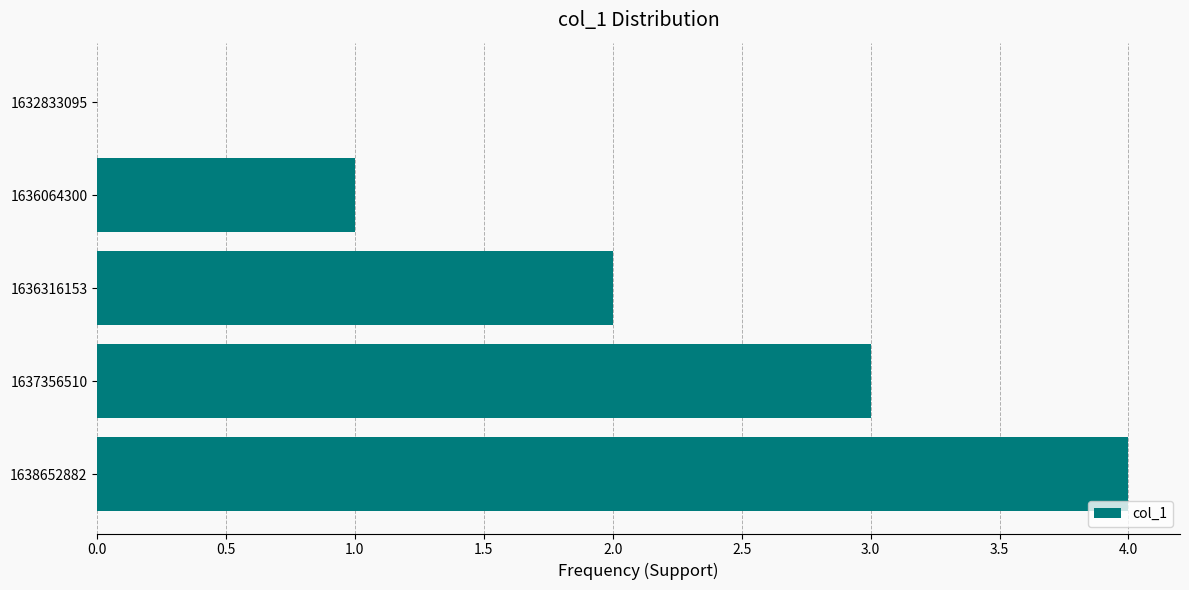

What is the change in value from 1632833095 to 1636064300?

+1